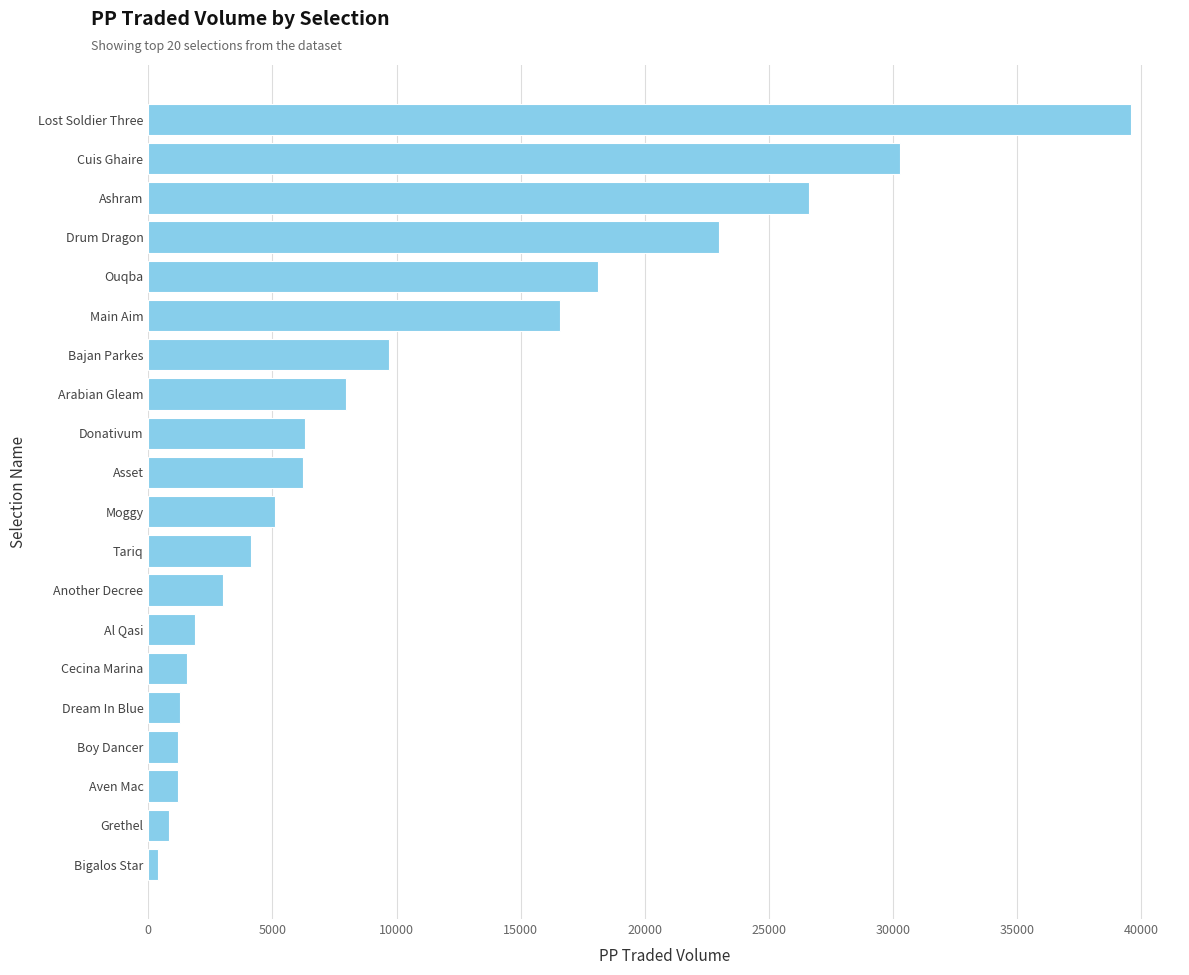

What is the change in value from Tariq to Another Decree?

-1160.4